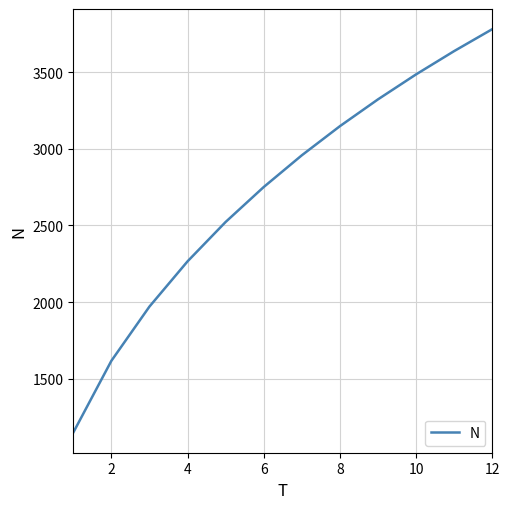

What is the smallest value displayed?

1149